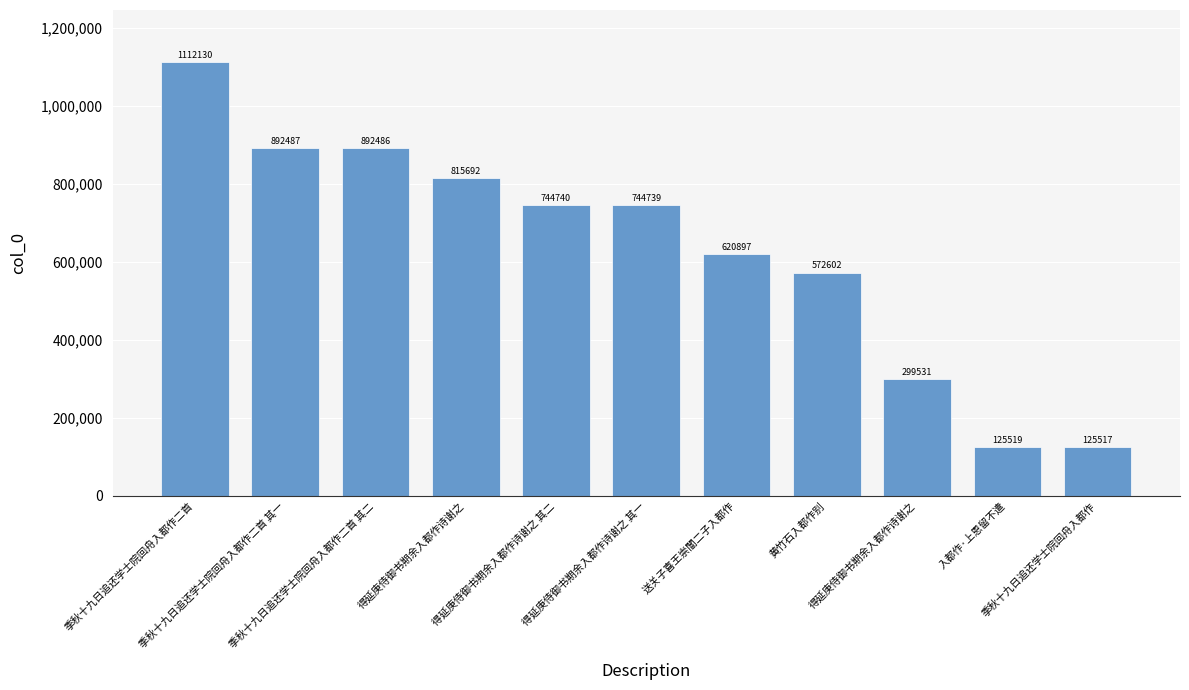

Rank the categories by value from highest to lowest.

季秋十九日追还学士院回舟入都作二首, 季秋十九日追还学士院回舟入都作二首 其一, 季秋十九日追还学士院回舟入都作二首 其二, 得延庚侍御书期余入都作诗谢之, 得延庚侍御书期余入都作诗谢之 其二, 得延庚侍御书期余入都作诗谢之 其一, 送关子喜王崇闇二子入都作, 黄竹石入都作别, 得延庚侍御书期余入都作诗谢之, 入都作·上恩留不遣, 季秋十九日追还学士院回舟入都作